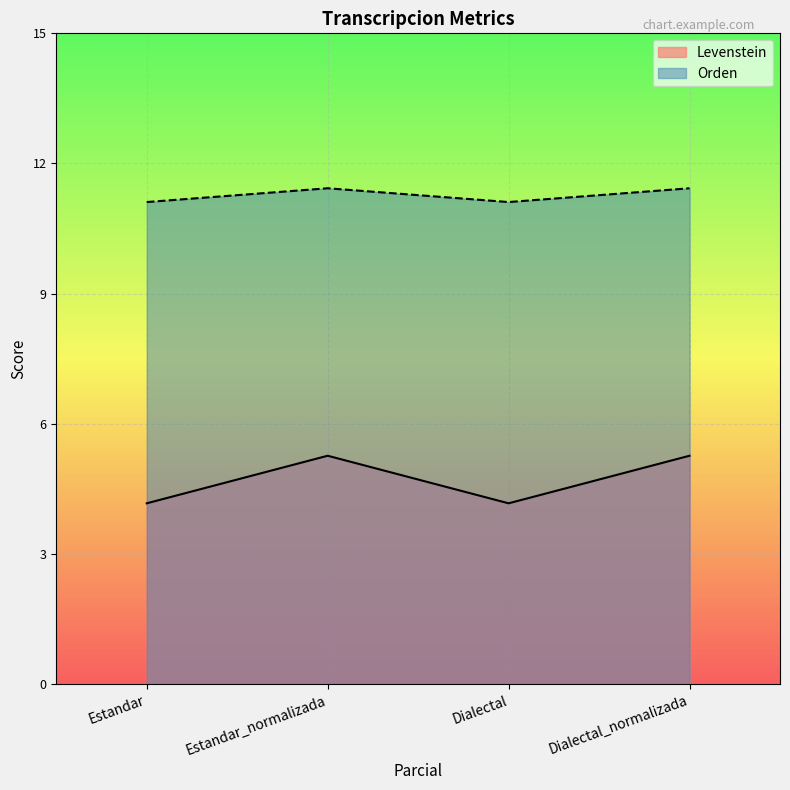

True or false: Levenstein and Orden intersect in this chart.

False